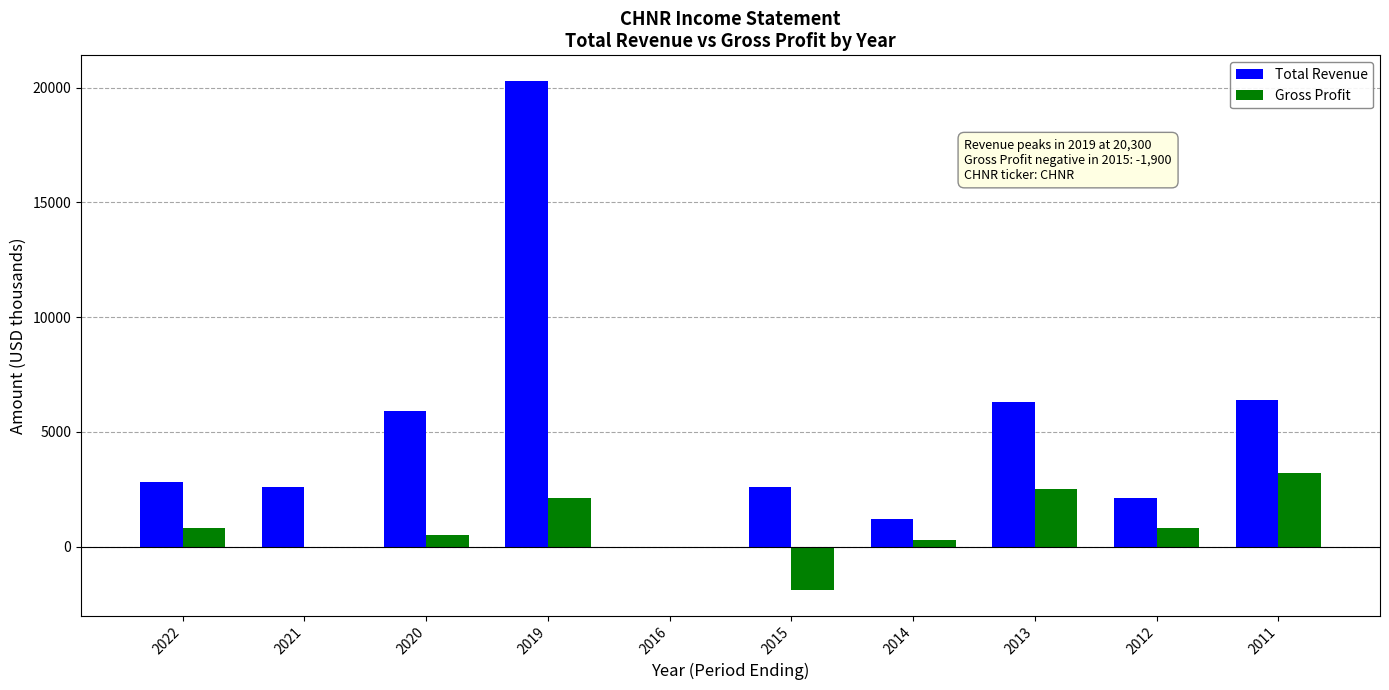

What is the total value across all series at 2021?

2600